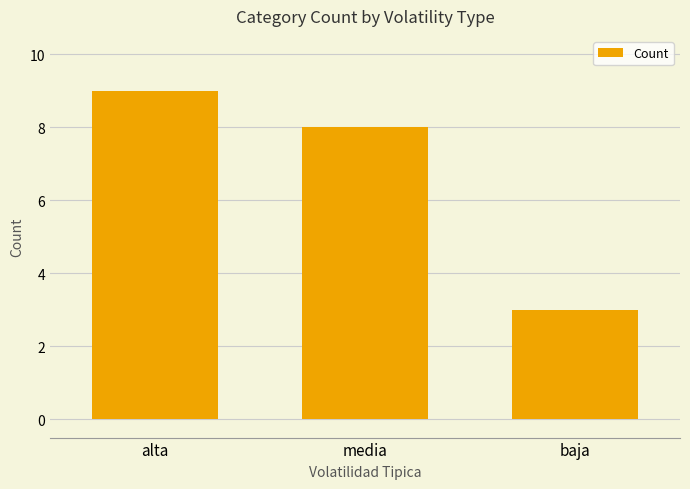

Approximately how many times larger is the value at media compared to baja?

2.7